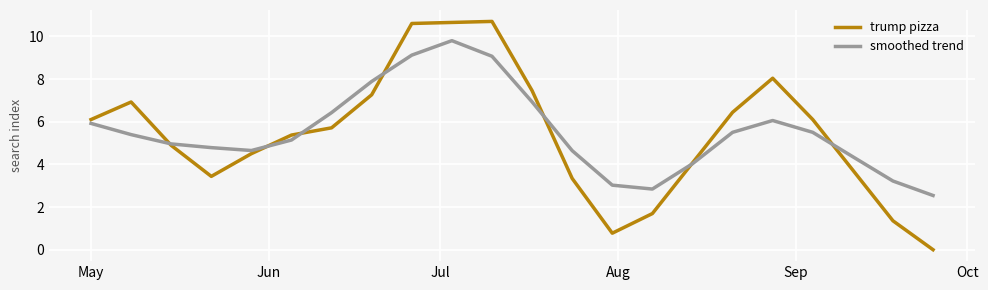

What is the maximum value for trump pizza?

10.7